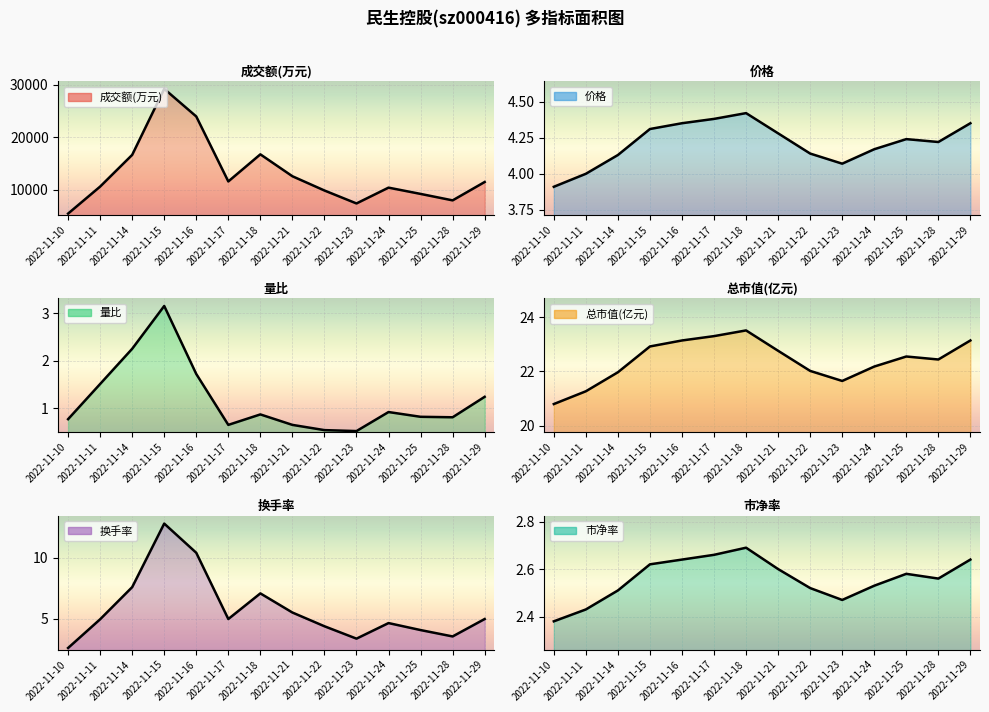

Which series has the widest spread of values?

成交额(万元) (line)